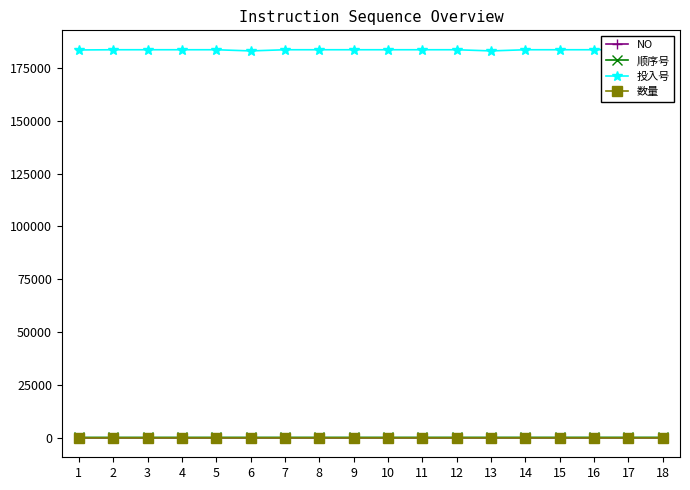

True or false: 数量 has more than 0 interior local peaks.

False